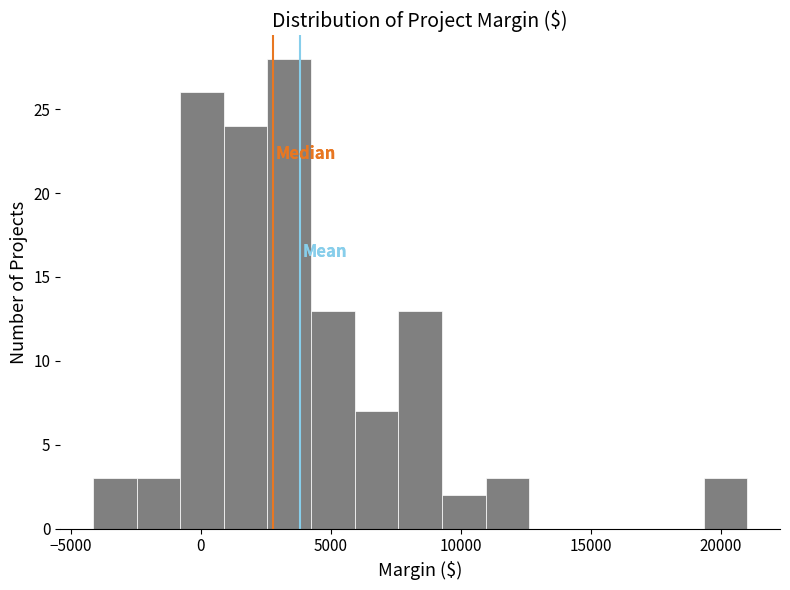

Read against the x-axis, roughly where is the centre of the tallest bar?

3500